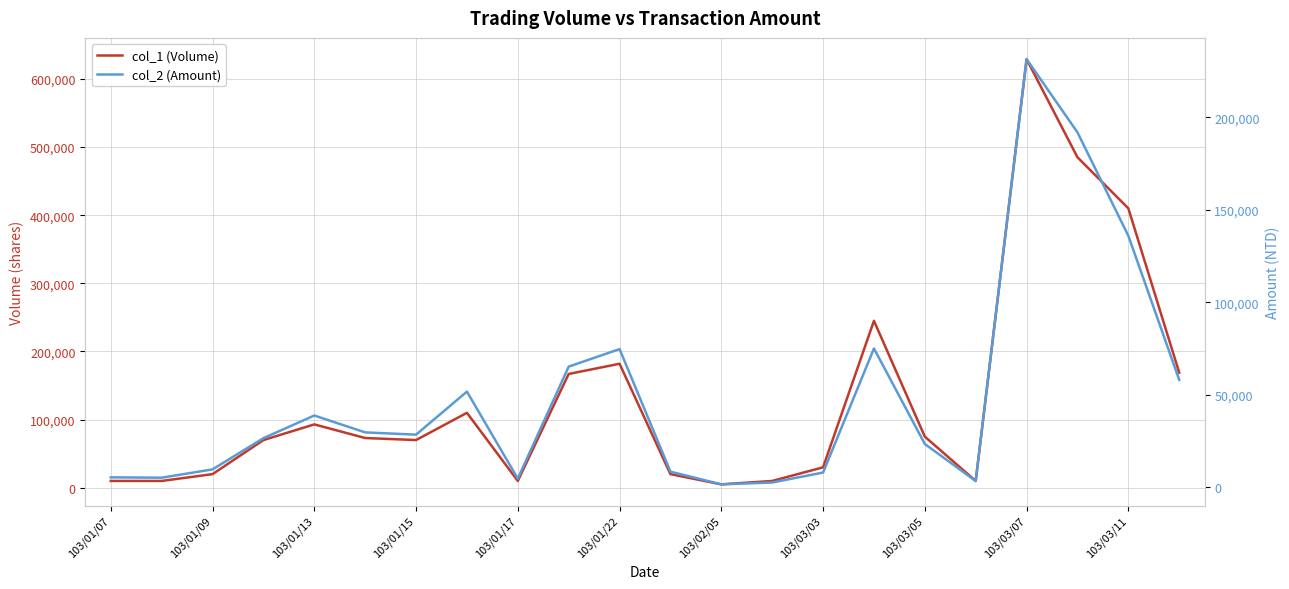

Between 103/03/07 and 18, which series saw the biggest shift?

col_1 (Volume)